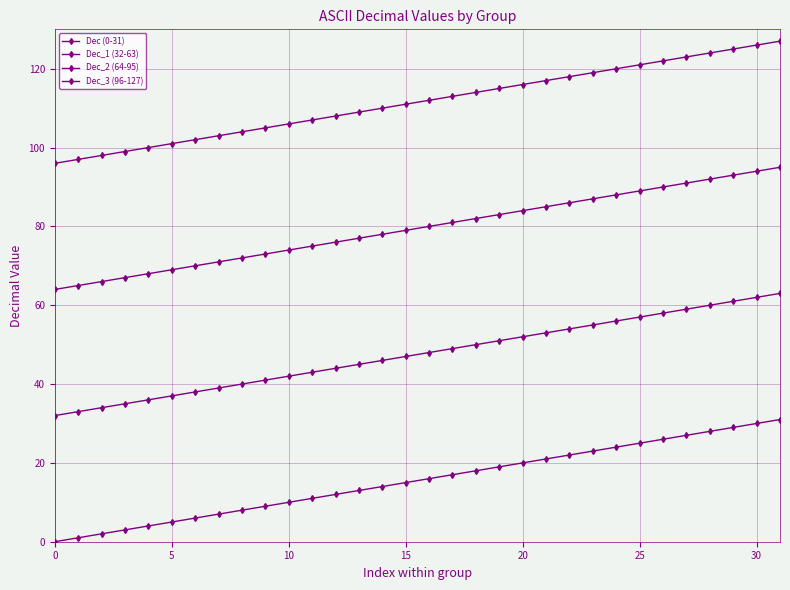

True or false: Dec_2 (64-95) and Dec_1 (32-63) intersect in this chart.

False